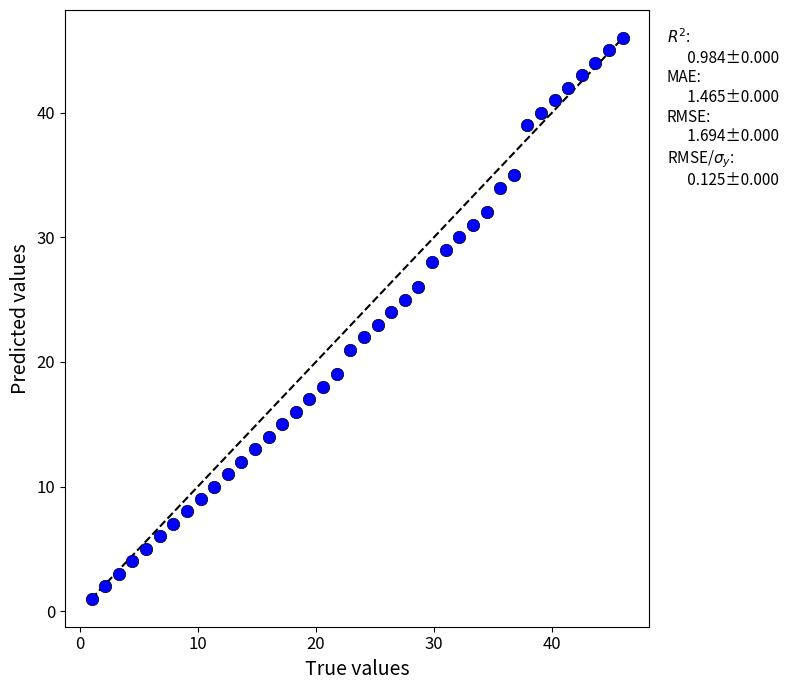

What is the range of Y values (max minus min)?

45